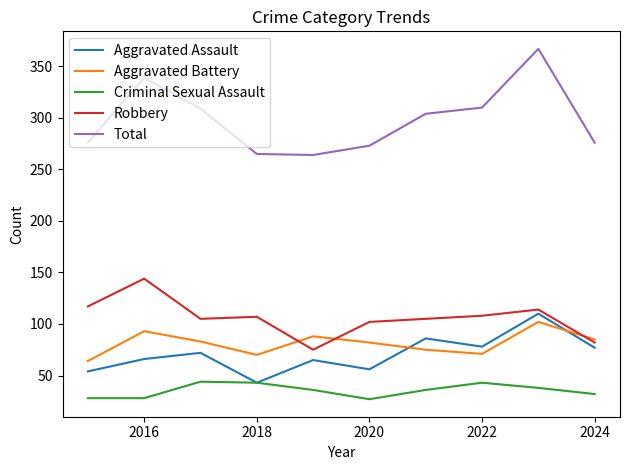

Which series has the largest total across all categories?

Total